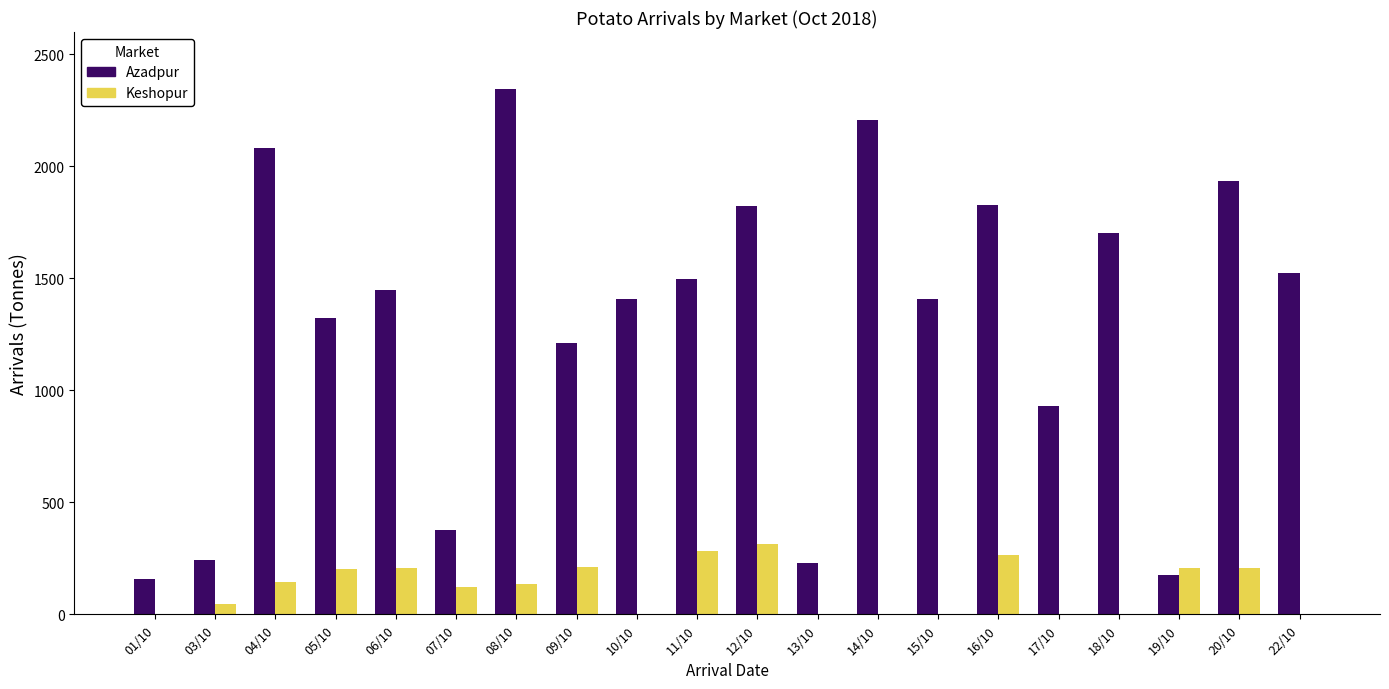

Which series changed the most between 09/10 and 16/10?

Azadpur